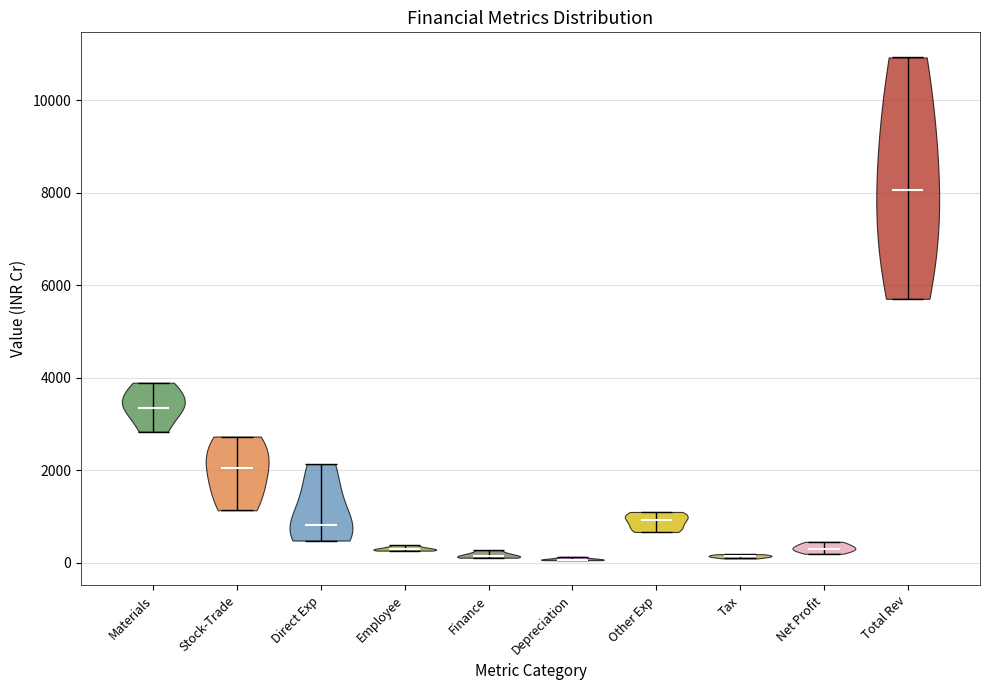

Reading left to right, read every violin against the y-axis: where its median line is, and the lowest and highest points it reaches. The values are not printed on the chart, so give them approximately, as read against the axis.

Materials: median line 3400, lowest point 2800, highest point 3800
Stock-Trade: median line 2000, lowest point 1200, highest point 2800
Direct Exp: median line 800, lowest point 400, highest point 2200
Employee: median line 200, lowest point 200, highest point 400
Finance: median line 200, lowest point 200, highest point 200
Depreciation: median line 0, lowest point 0, highest point 200
Other Exp: median line 1000, lowest point 600, highest point 1000
Tax: median line 200, lowest point 0, highest point 200
Net Profit: median line 200, lowest point 200, highest point 400
Total Rev: median line 8000, lowest point 5800, highest point 11000